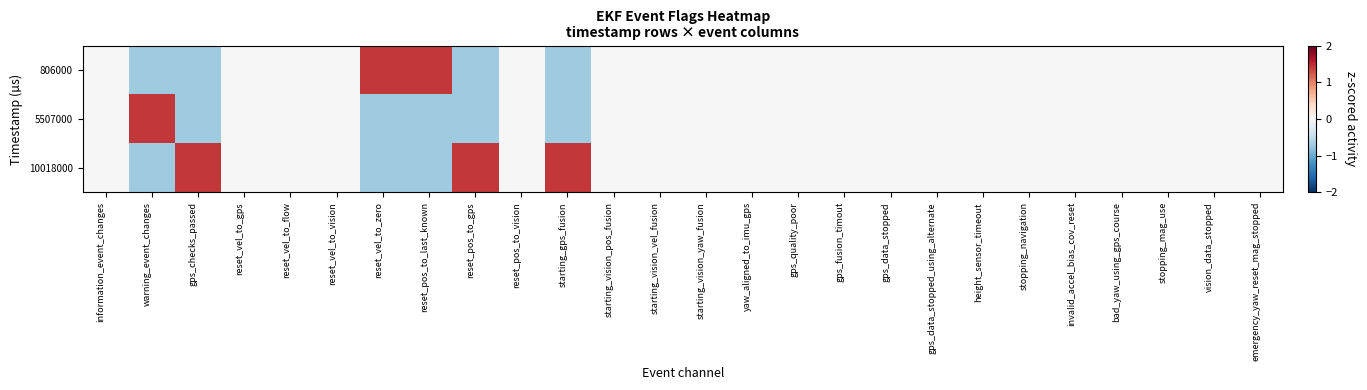

Rank the series at starting_gps_fusion from highest to lowest value.

10018000, 806000, 5507000